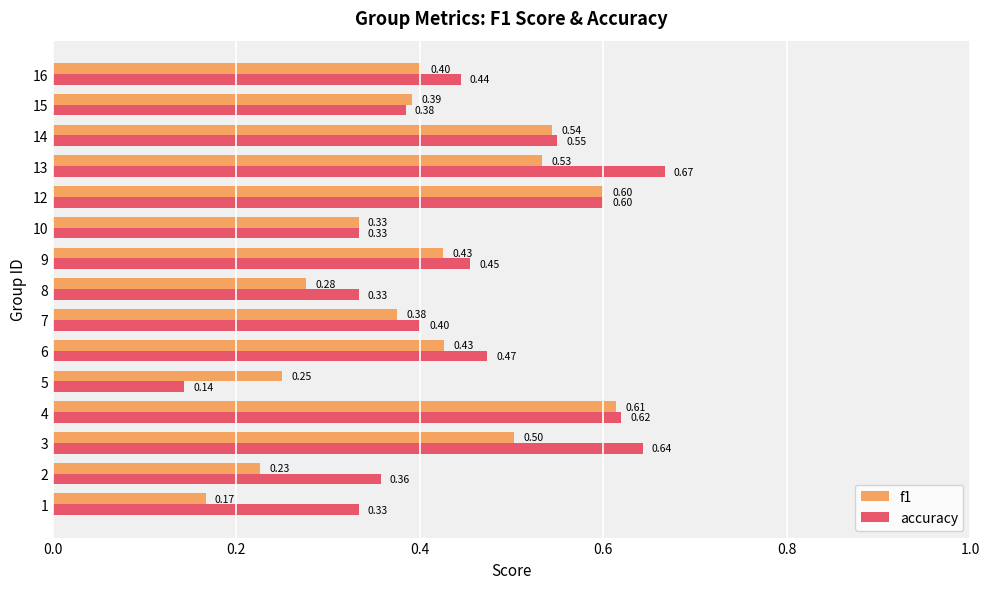

Rank the series by their maximum value, from lowest to highest.

f1, accuracy